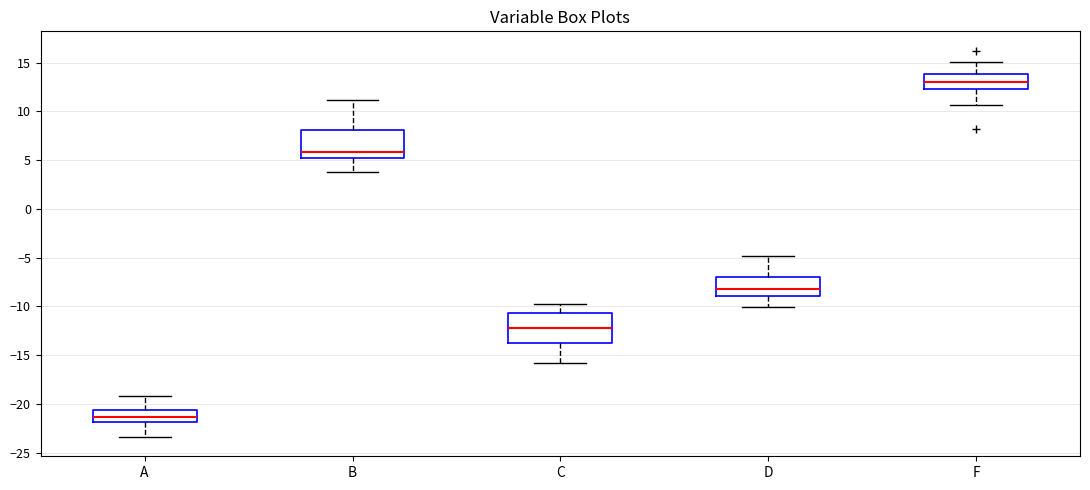

Reading left to right, read every box against the y-axis: the position of its median line, the range the box covers, and the ends of its whiskers. The values are not printed on the chart, so give them approximately, as read against the axis.

A: median -21.5, box -22.0 to -20.5, whiskers -23.5 to -19.0
B: median 6.0, box 5.0 to 8.0, whiskers 4.0 to 11.0
C: median -12.0, box -14.0 to -10.5, whiskers -16.0 to -10.0
D: median -8.0, box -9.0 to -7.0, whiskers -10.0 to -5.0
F: median 13.0, box 12.5 to 14.0, whiskers 10.5 to 15.0